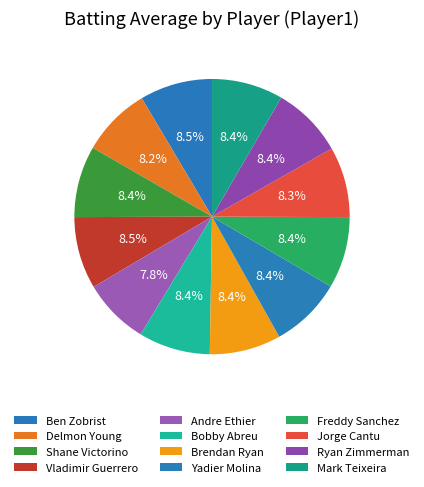

How many slices are in this pie chart?

12